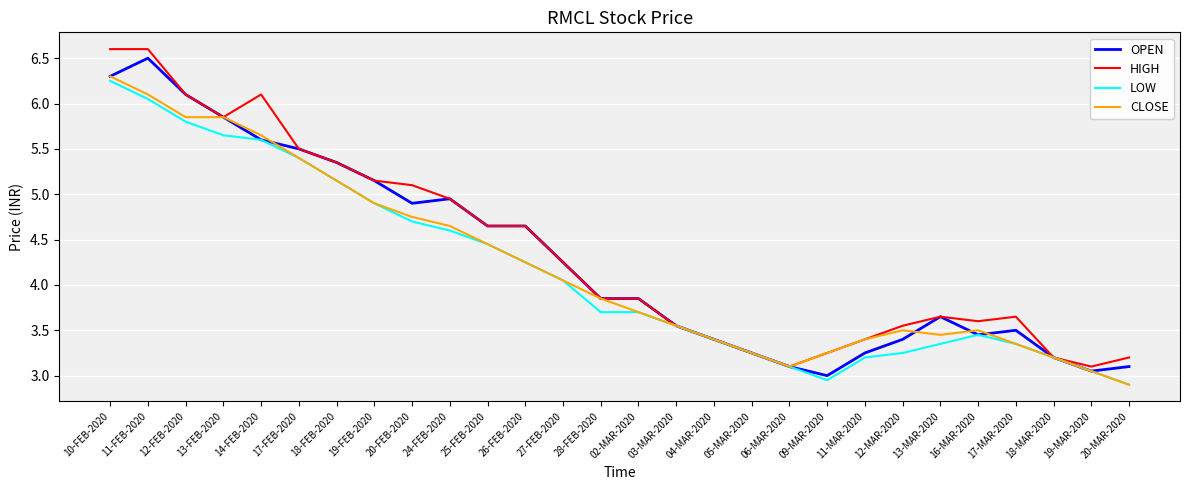

Is this an area chart (filled region under the line)?

No